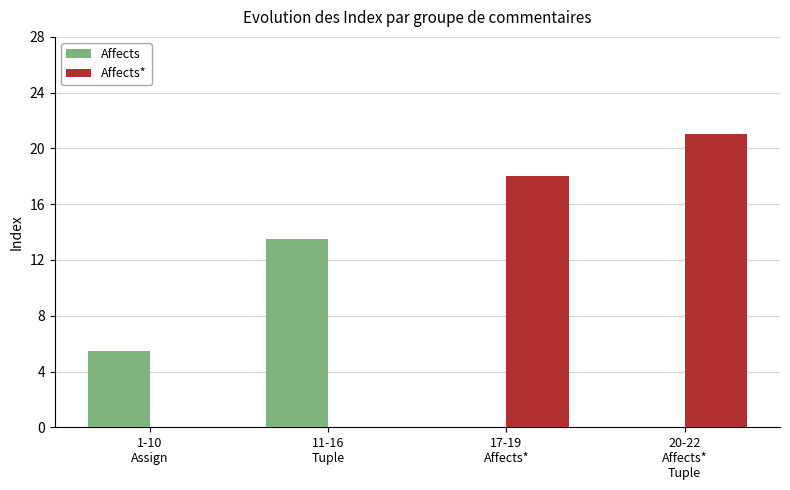

What is the maximum value for Affects?

13.5